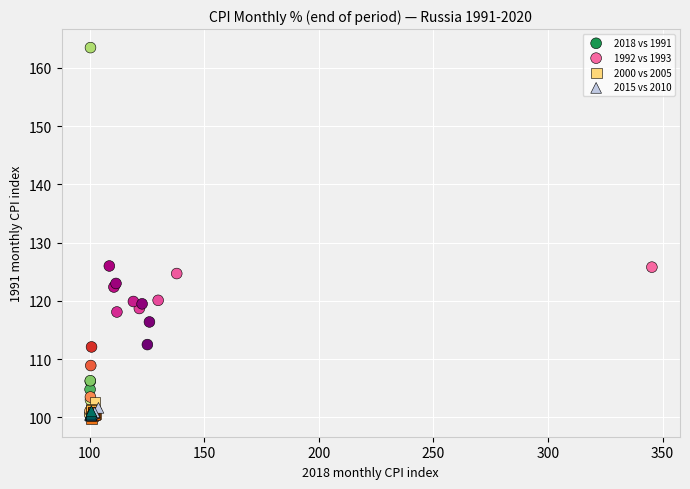

Which series has the largest Y range (max minus min)?

2018 vs 1991